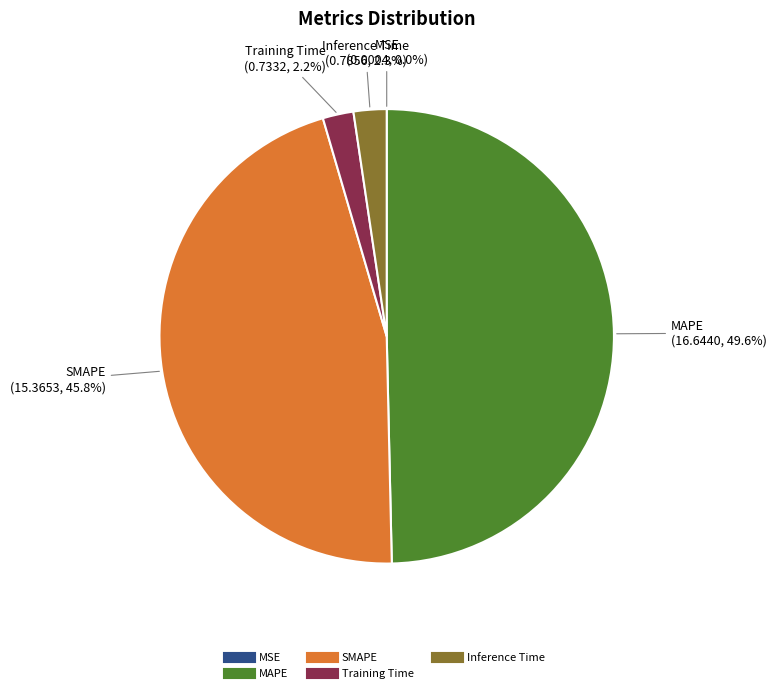

What percentage do SMAPE and MAPE together represent?

95.5%